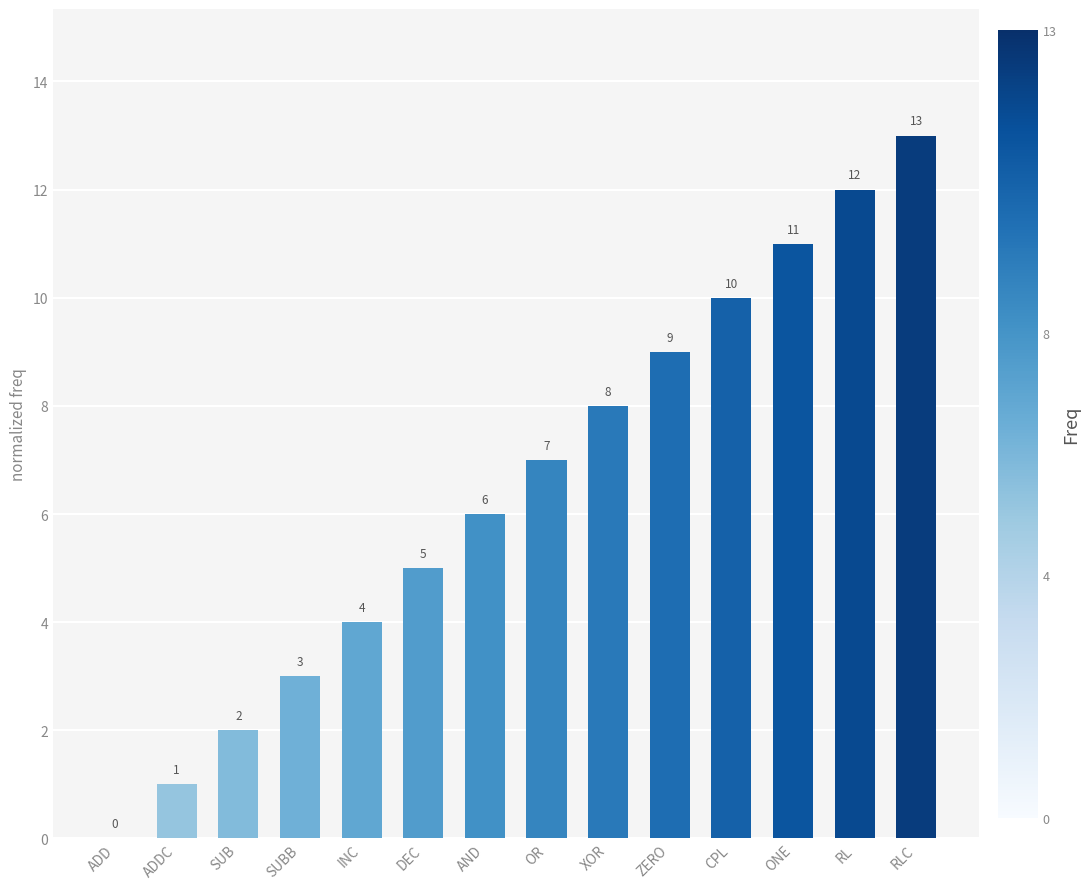

What is the sum of the values at ADDC and DEC?

6